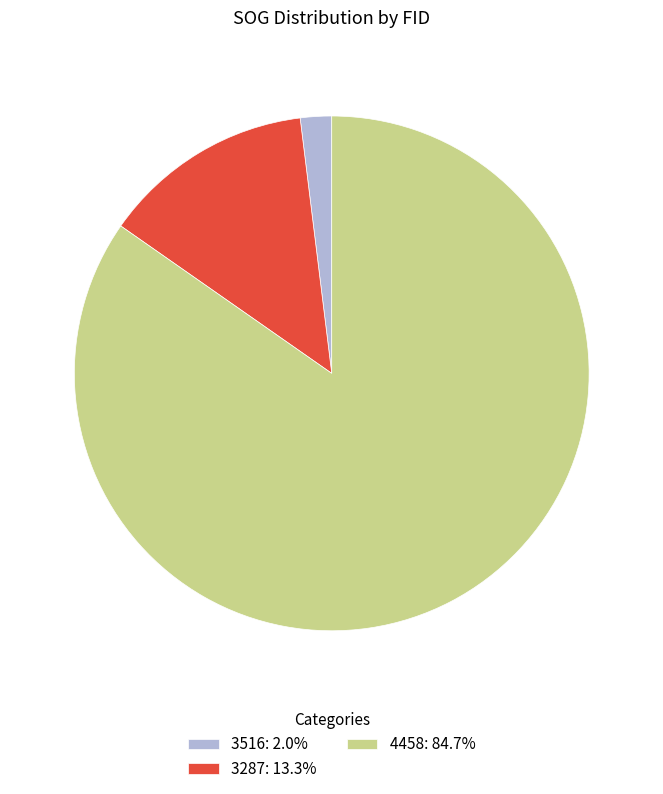

Rank the categories by value from lowest to highest.

3516, 3287, 4458